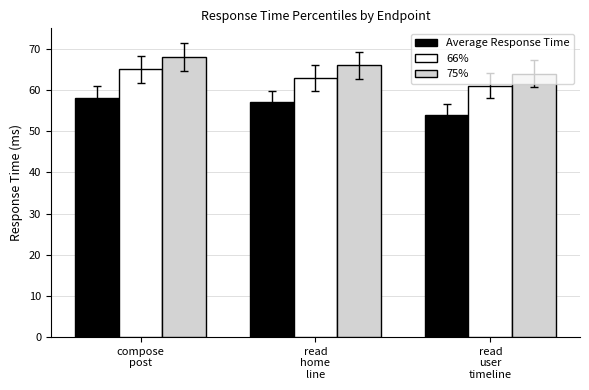

What are all the series names shown in the legend?

Average Response Time, 66%, 75%